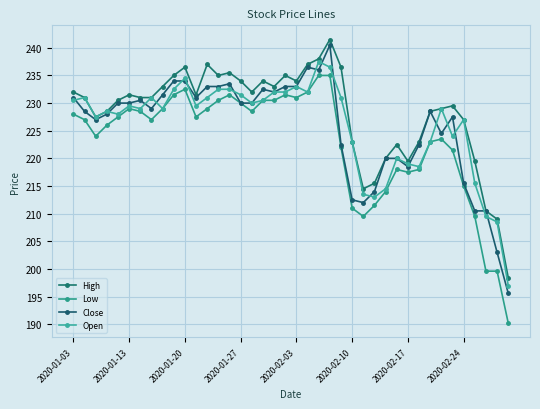

True or false: Open and Low intersect in this chart.

False